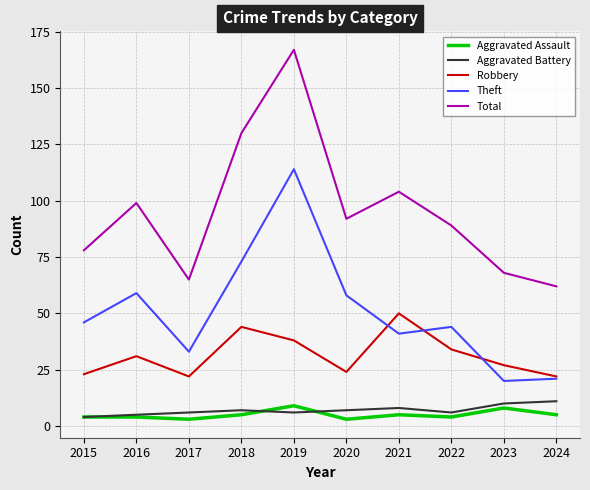

Reading left to right, what are all the values shown in this chart?

Aggravated Assault: 4	4	3	5	9	3	5	4	8	5
Aggravated Battery: 4	5	6	7	6	7	8	6	10	11
Robbery: 23	31	22	44	38	24	50	34	27	22
Theft: 46	59	33	73	114	58	41	44	20	21
Total: 78	99	65	130	167	92	104	89	68	62